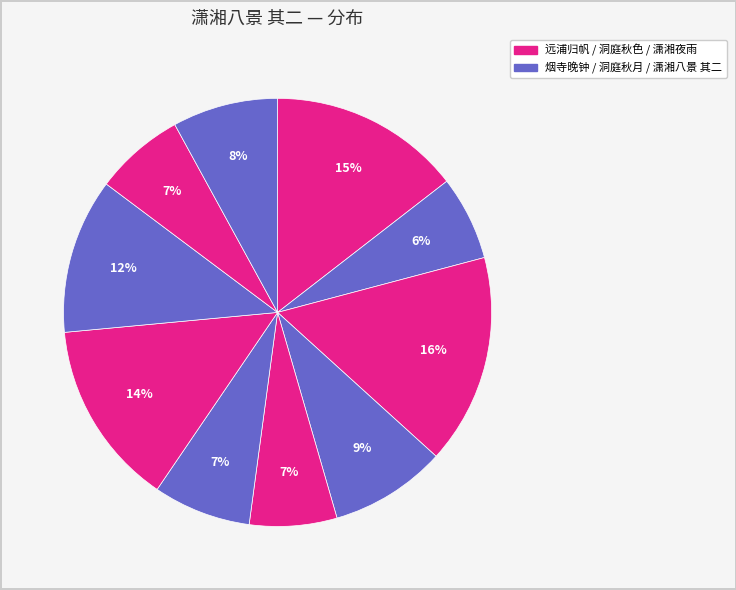

Count the number of slices in the pie.

10